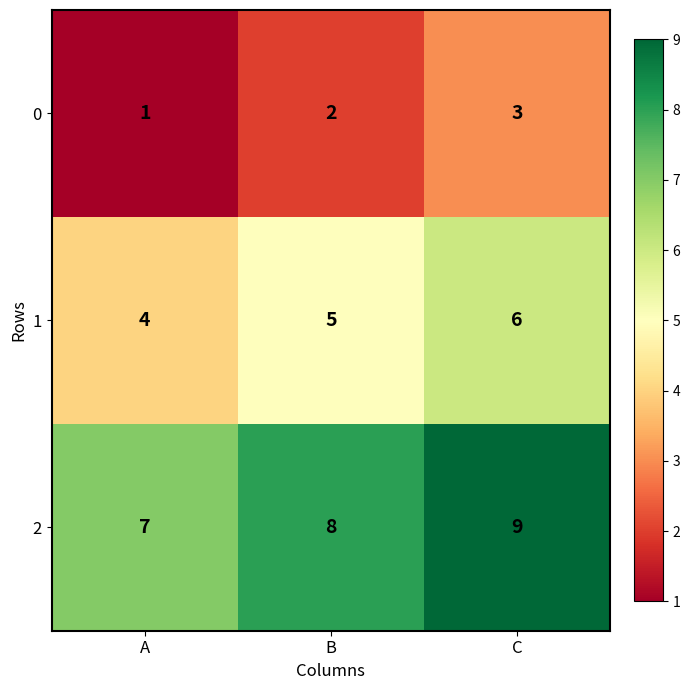

How many series are shown in this chart?

3